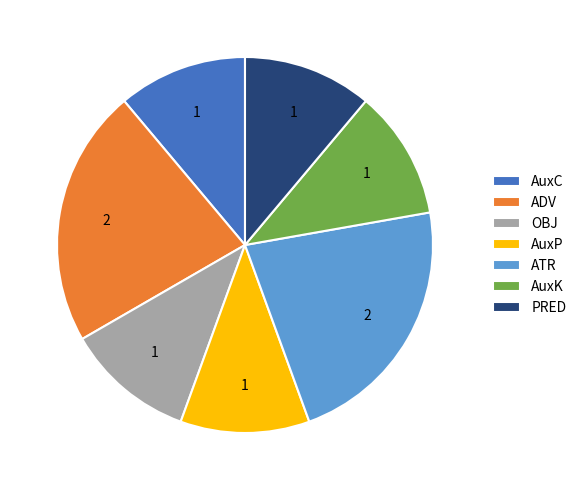

The ATR slice represents 22% of the pie. True or false?

True